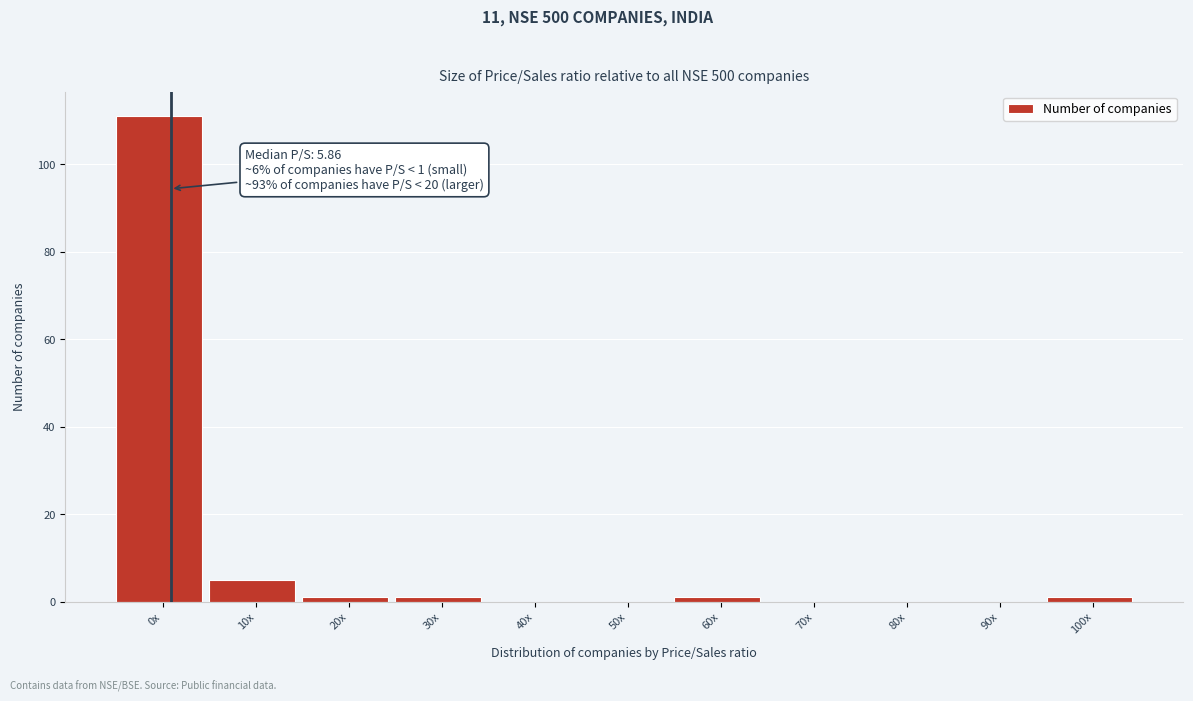

Reading left to right, extract all data points from this chart.

0x=111	10x=5	20x=1	30x=1	40x=0	50x=0	60x=1	70x=0	80x=0	90x=0	100x=1